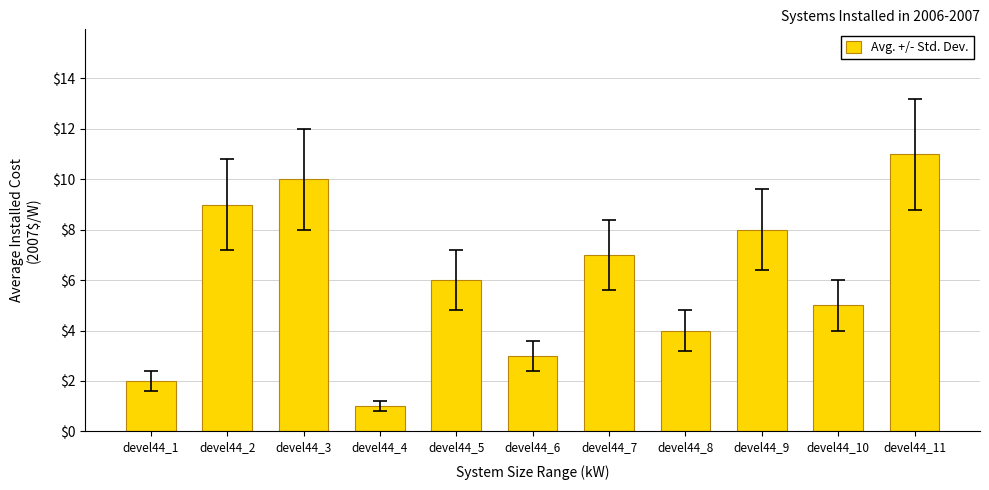

Does the chart contain any negative values?

No